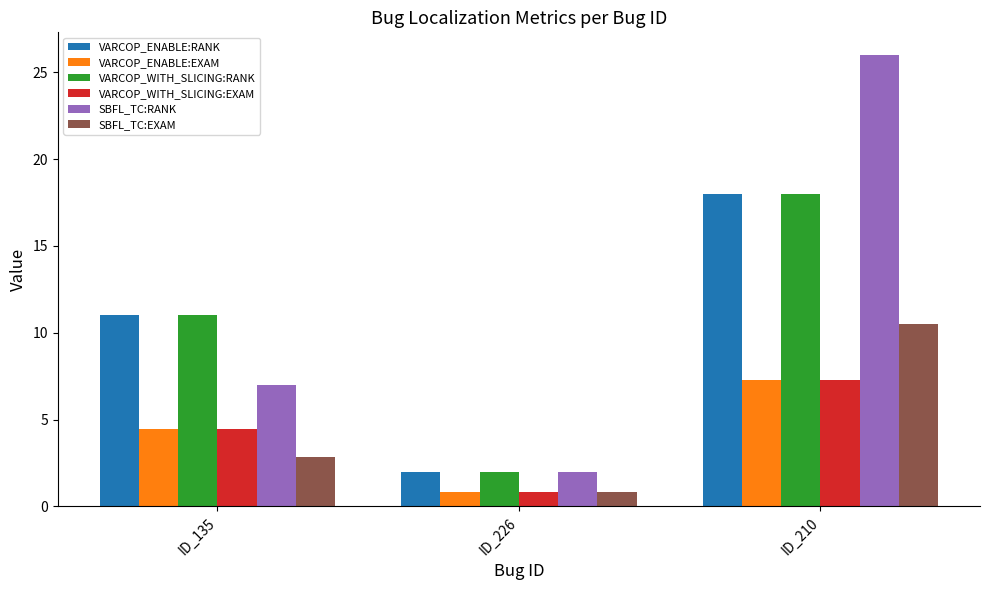

What is the sum of all VARCOP_WITH_SLICING:RANK values?

31.0